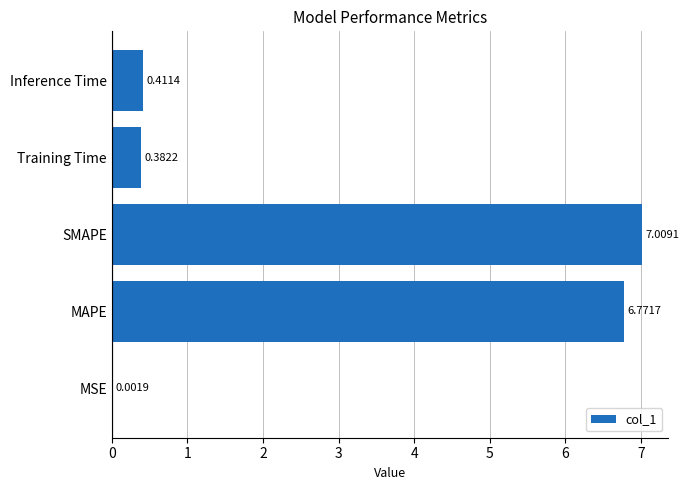

What is the sum of the values at Inference Time and MAPE?

7.2